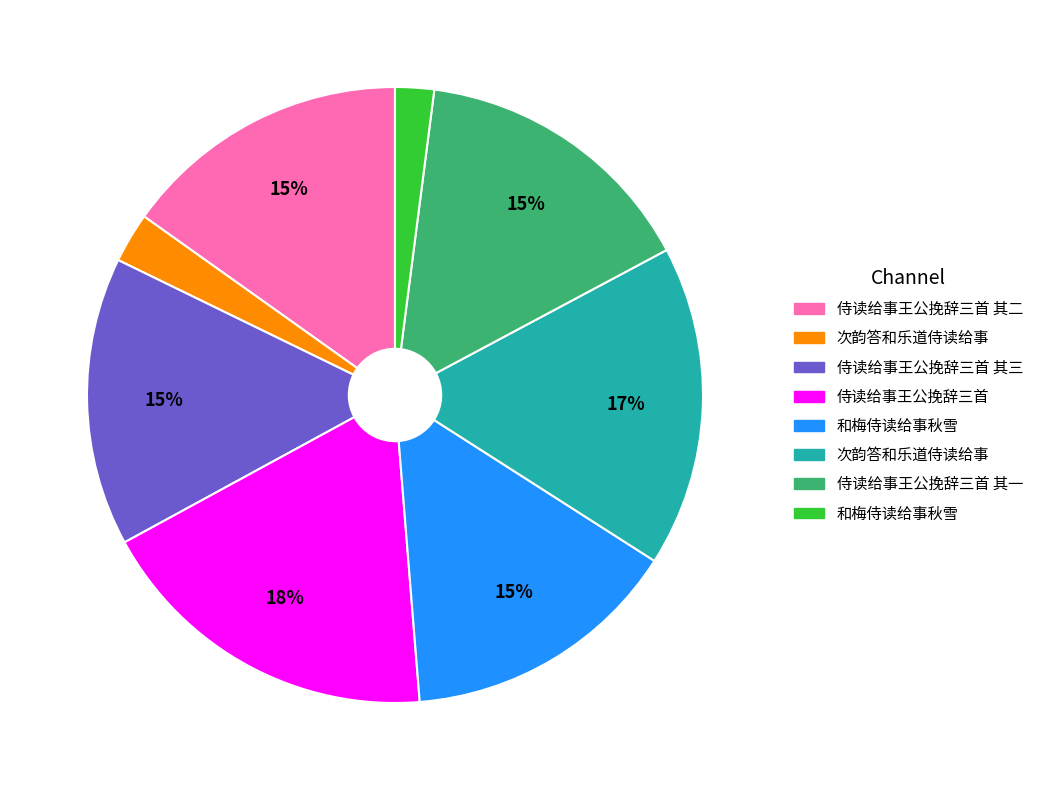

Is there any slice that represents more than half of the pie?

No